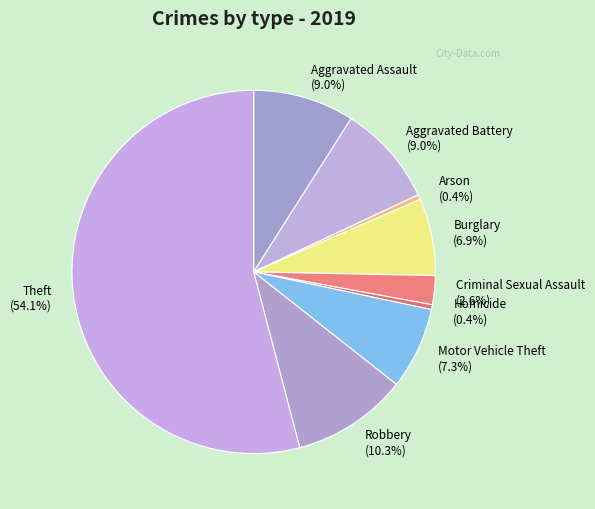

What percentage do Homicide and Robbery together represent?

10.7%